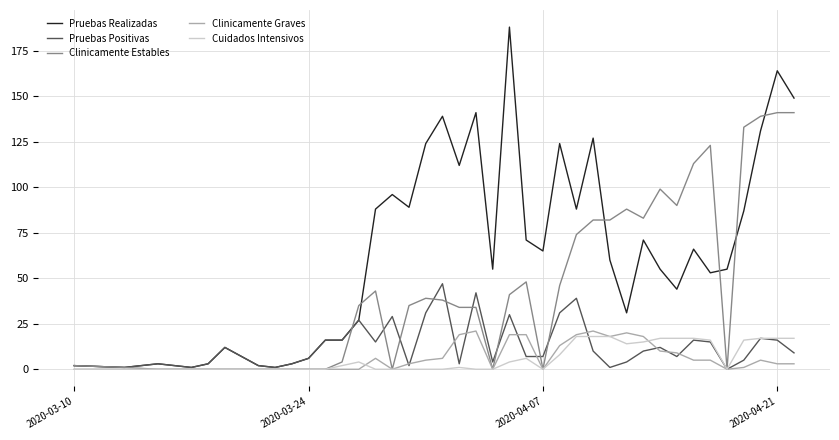

Does the chart display data point markers on the line(s)?

No